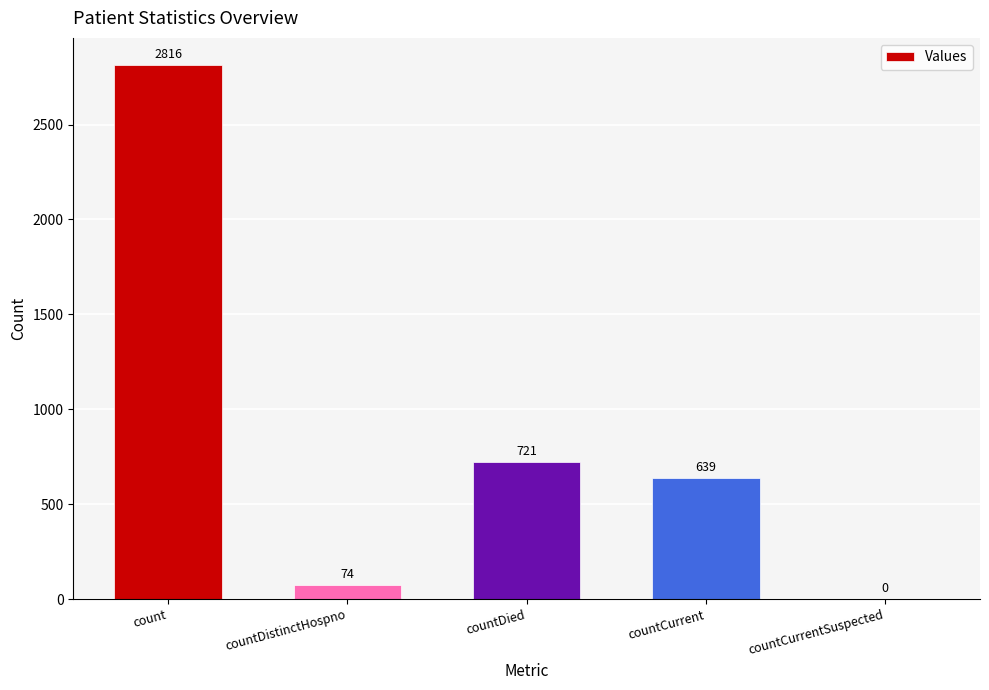

What is the sum of the values at count and countCurrentSuspected?

2816